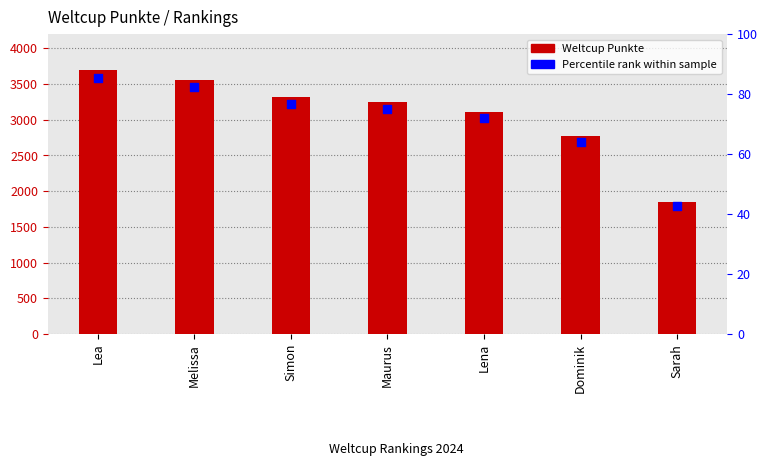

Which series has the largest Y range (max minus min)?

Weltcup Punkte